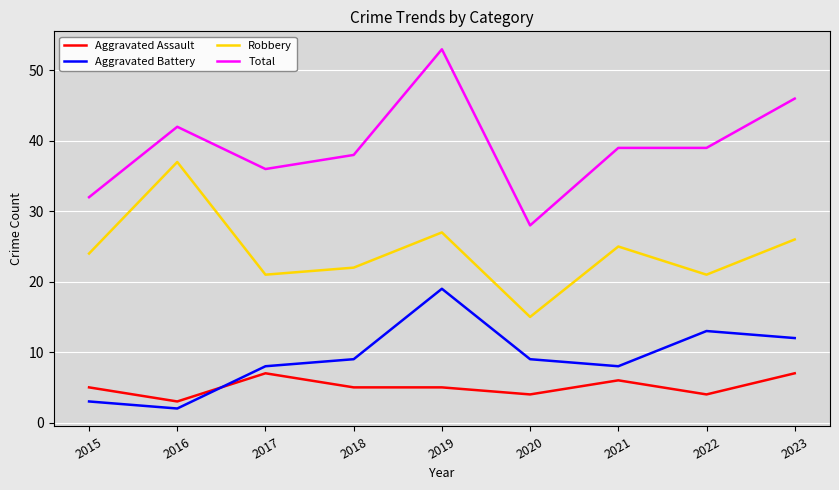

Rank the series at 2015 from highest to lowest value.

Total, Robbery, Aggravated Assault, Aggravated Battery